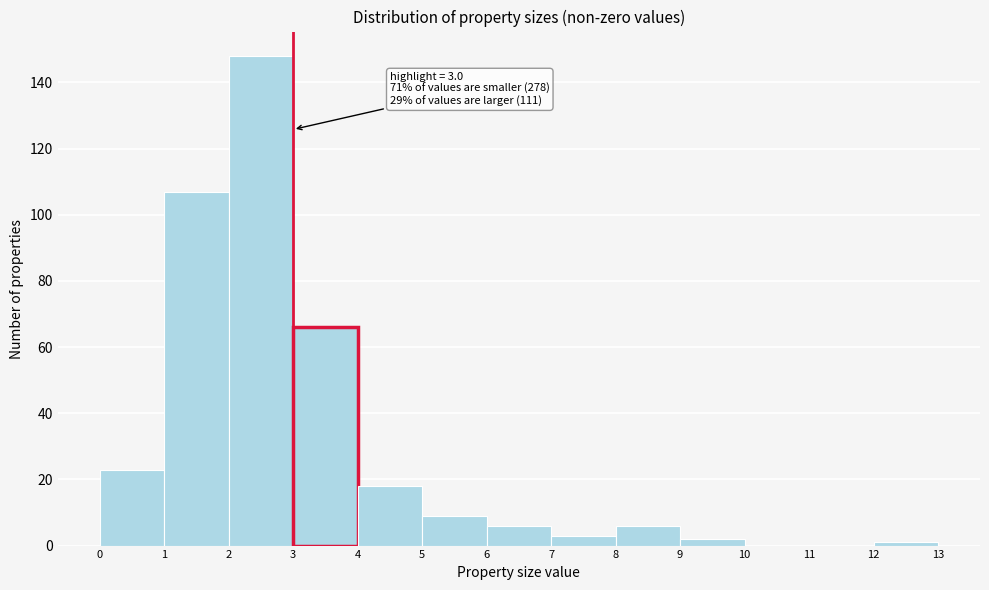

Which range on the x-axis has the tallest bar?

2 to 3